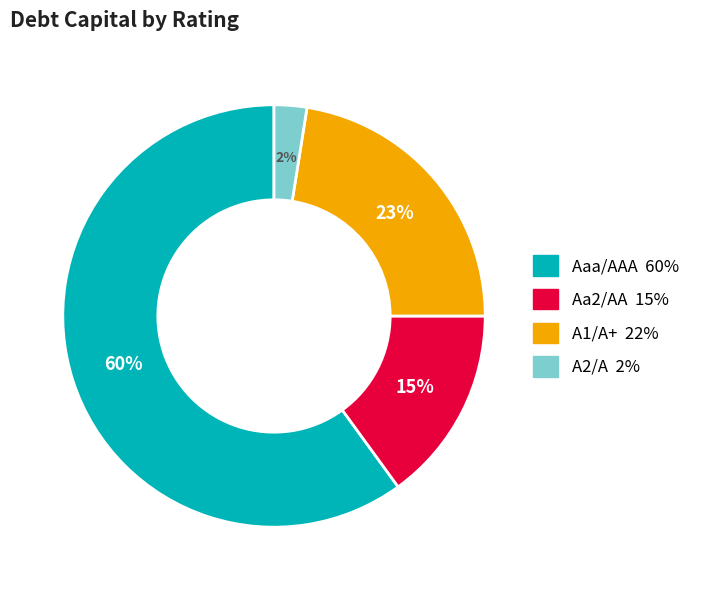

Does Aaa/AAA represent more than half of the total?

Yes